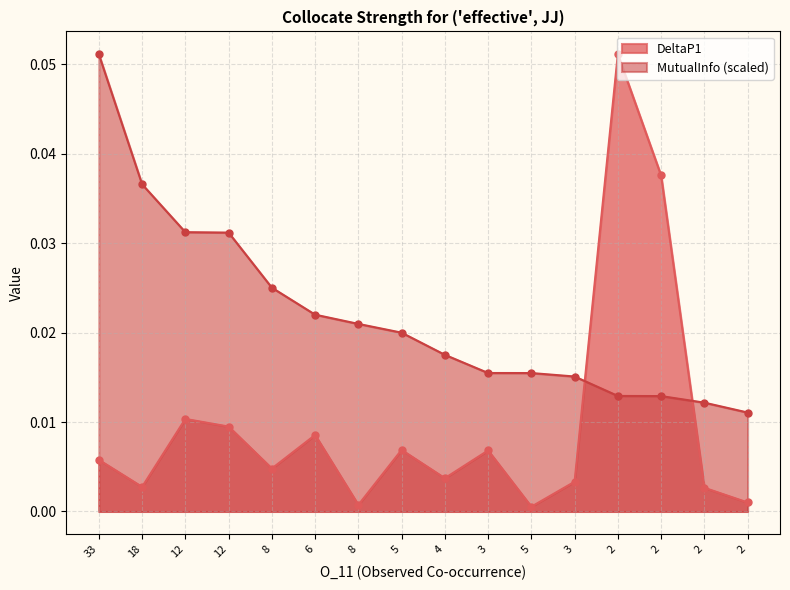

At how many categories does at least one series exceed 0?

16